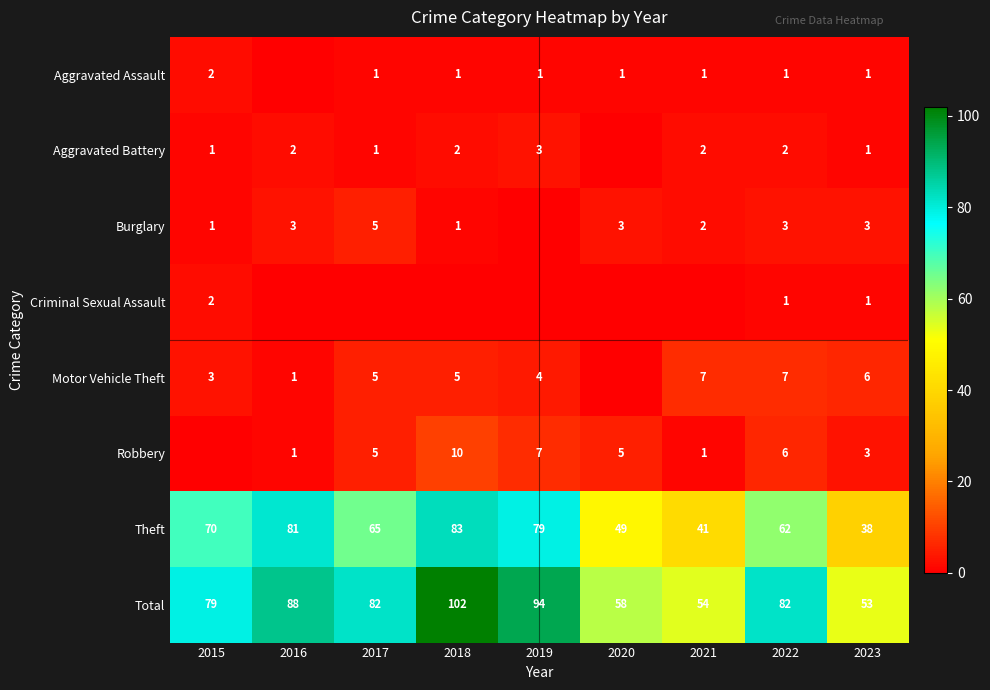

How many categories are shown in the chart?

9